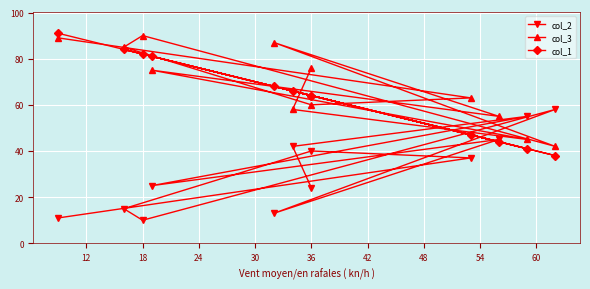

Between 54 and 42, which is larger?

42